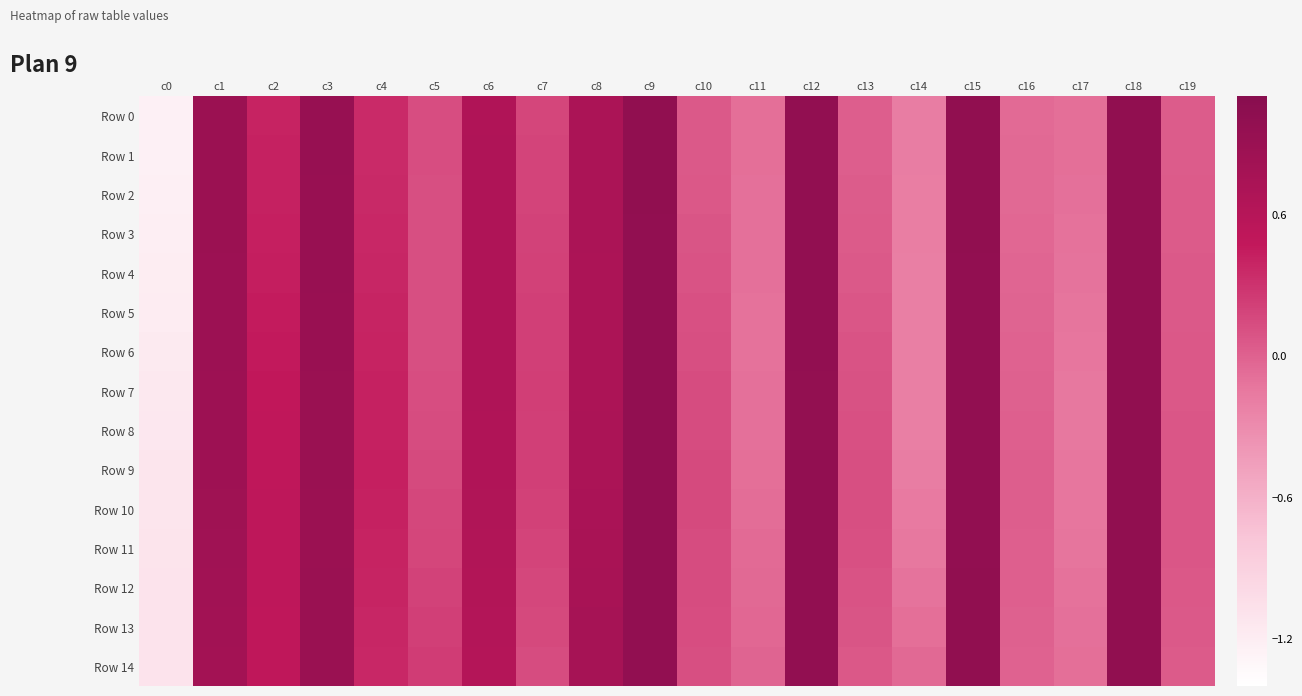

Between c10 and c1, which is larger?

c1